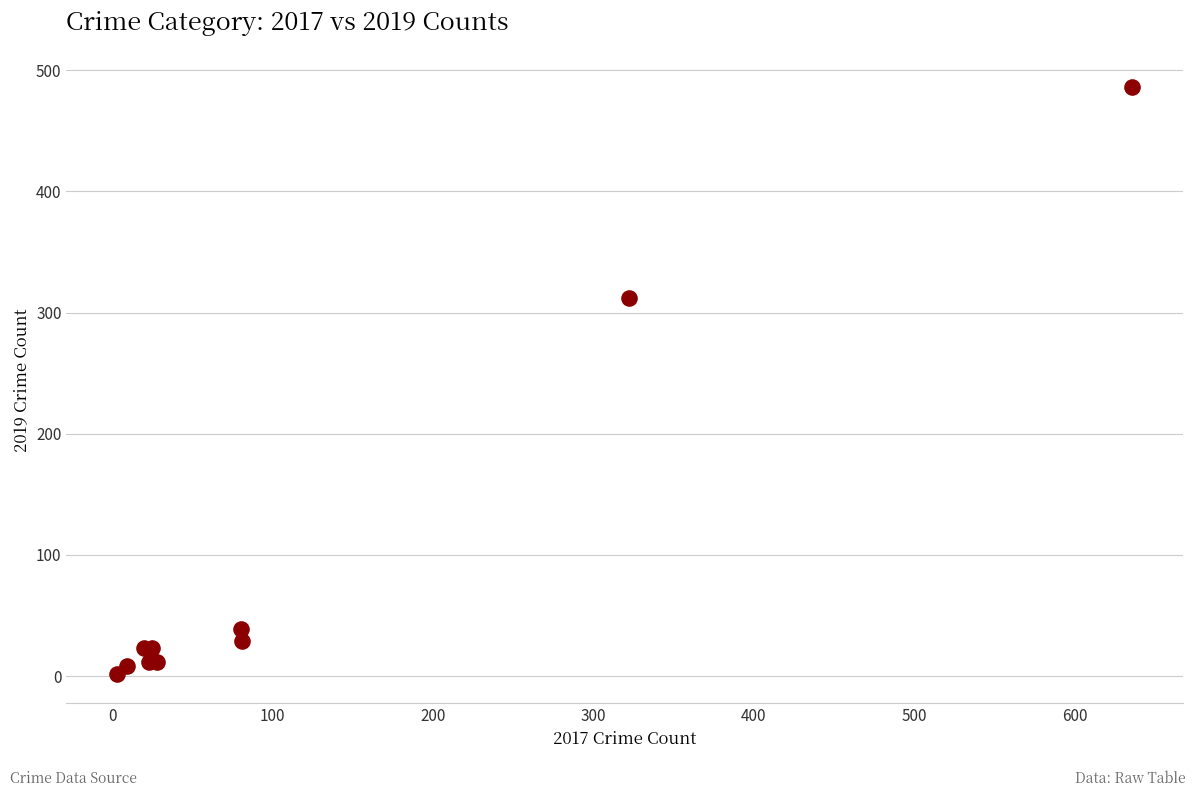

What Y value in the scatter plot is closest to 244?

312